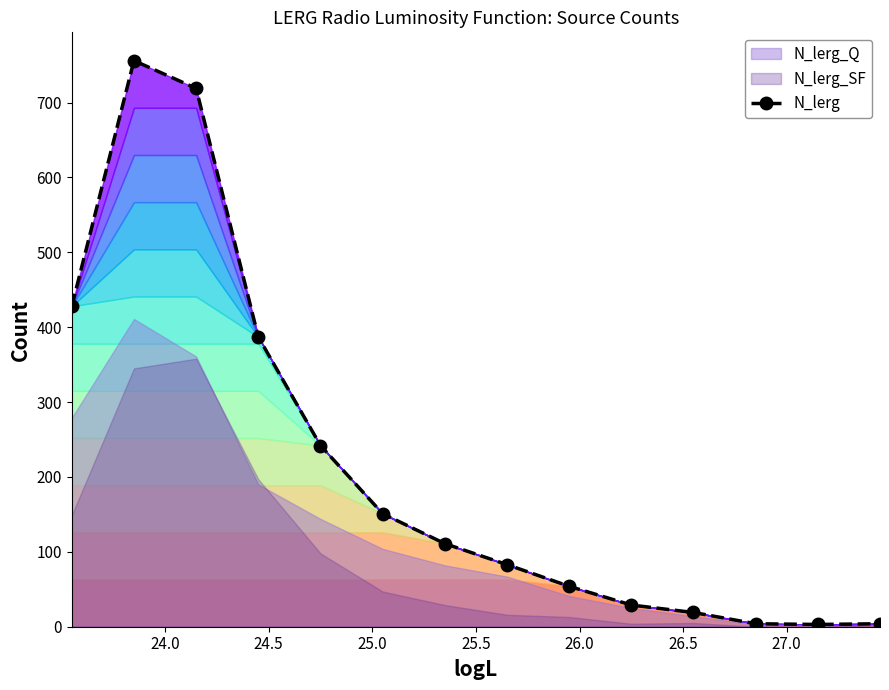

What is the highest value of the N_lerg series?

756